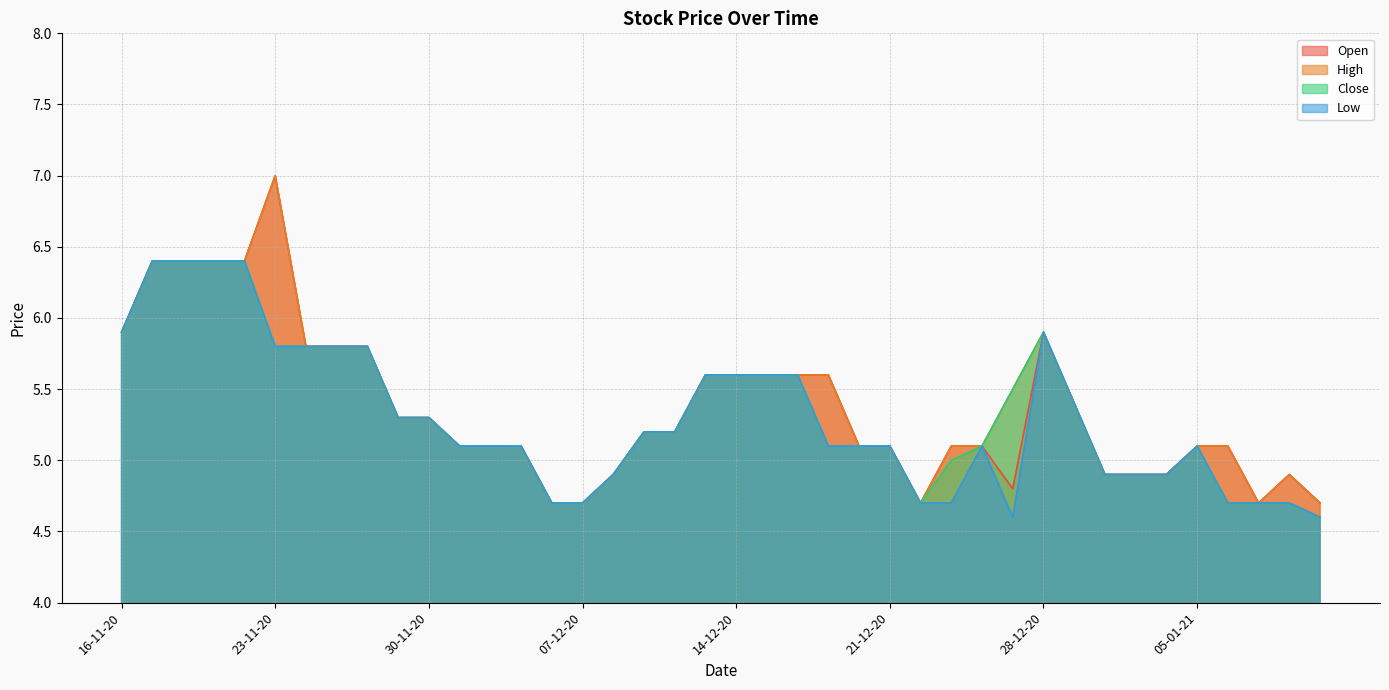

At 24-12-20, list the series in order from largest to smallest.

Open, High, Close, Low